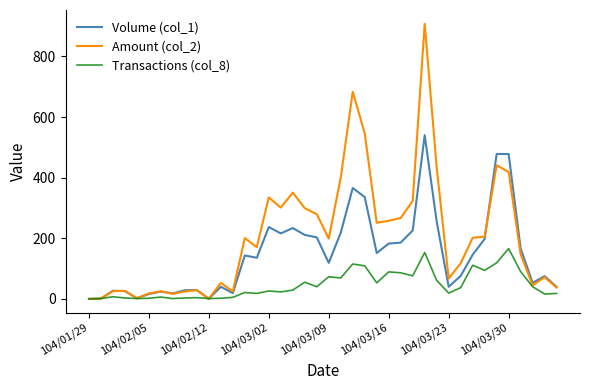

Which series has the largest range (max minus min)?

Amount (col_2)